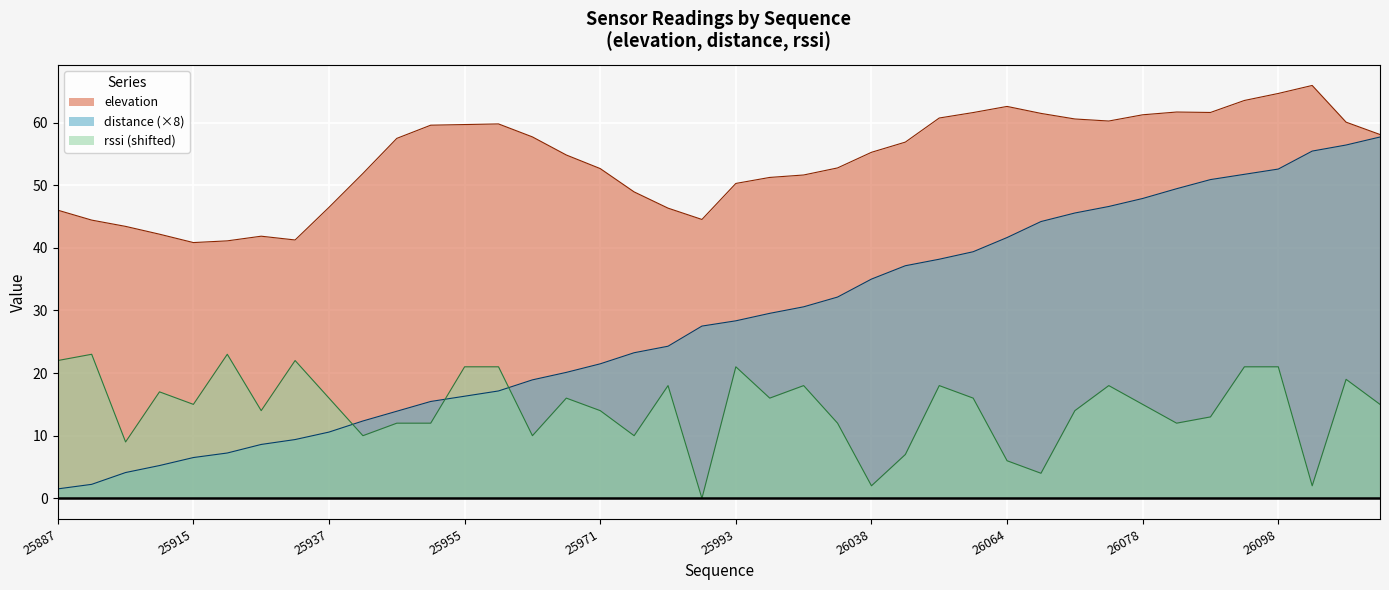

At which category is the sum across all series the highest?

26098